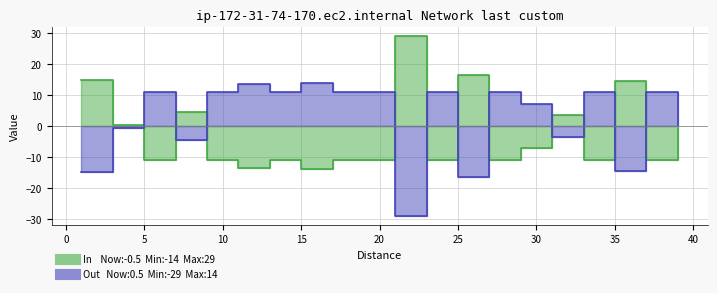

What is the average value of the Out series?

2.5